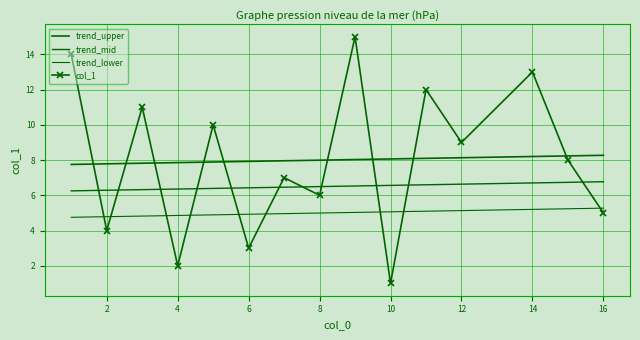

What is the minimum value shown in the chart?

1